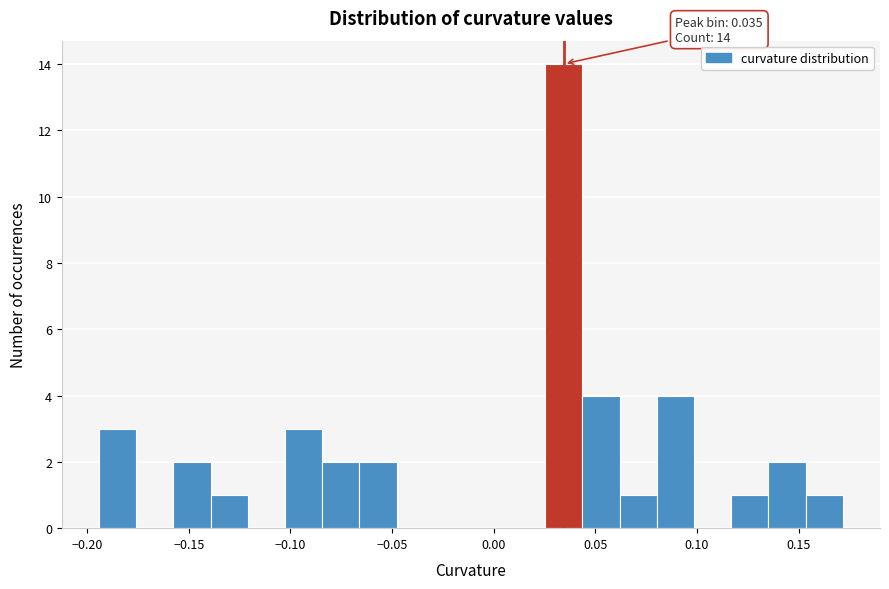

Around what value on the x-axis is the tallest bar? Give the approximate position of its centre, as read against the axis.

0.035